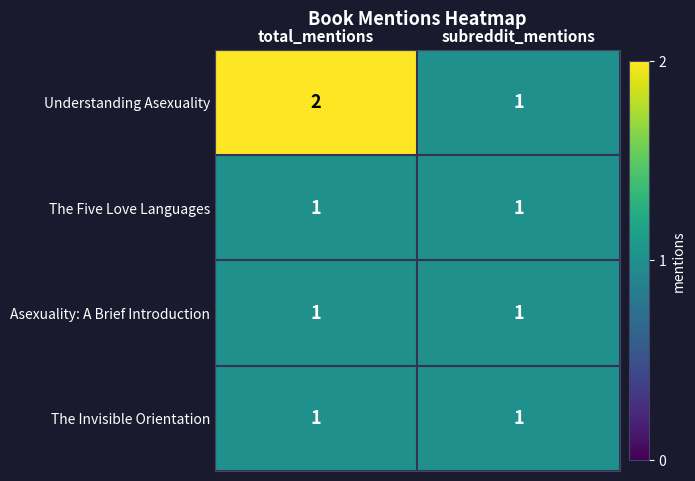

Which category has the highest value across all series?

total_mentions